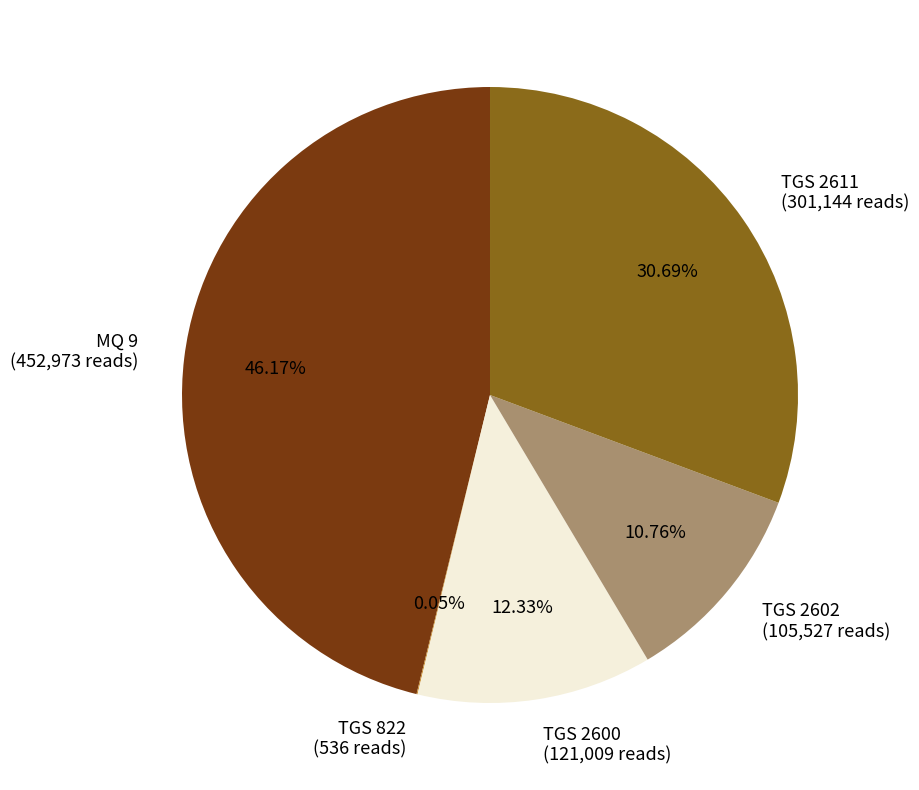

Is it true that TGS 2611 is 24% of the pie?

False